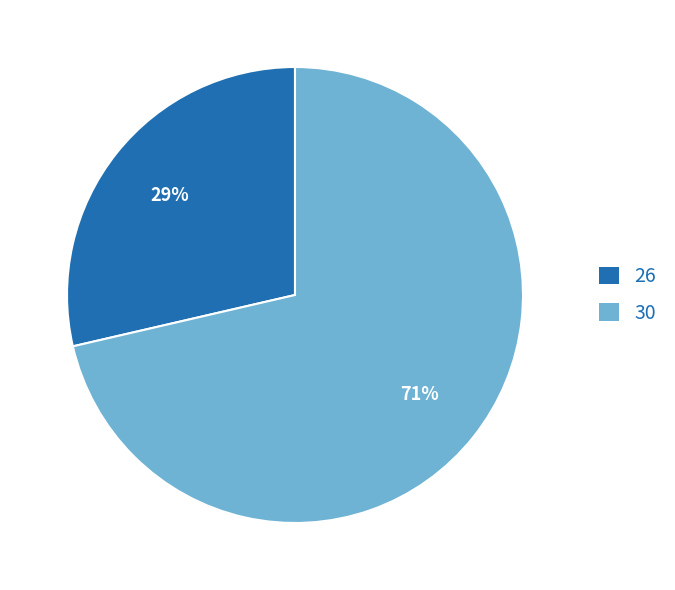

What is the largest slice in the pie chart?

30